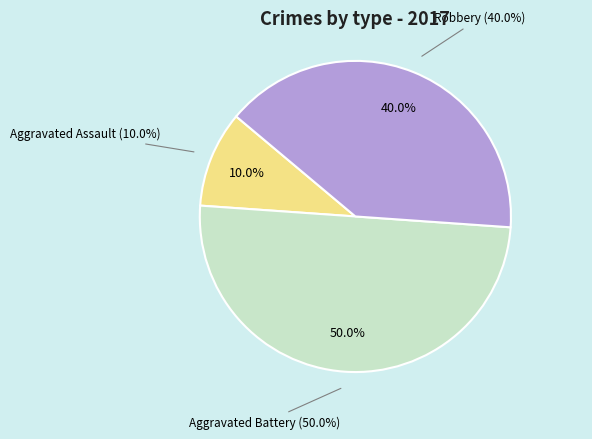

To the nearest percent, what is the average slice percentage?

33%